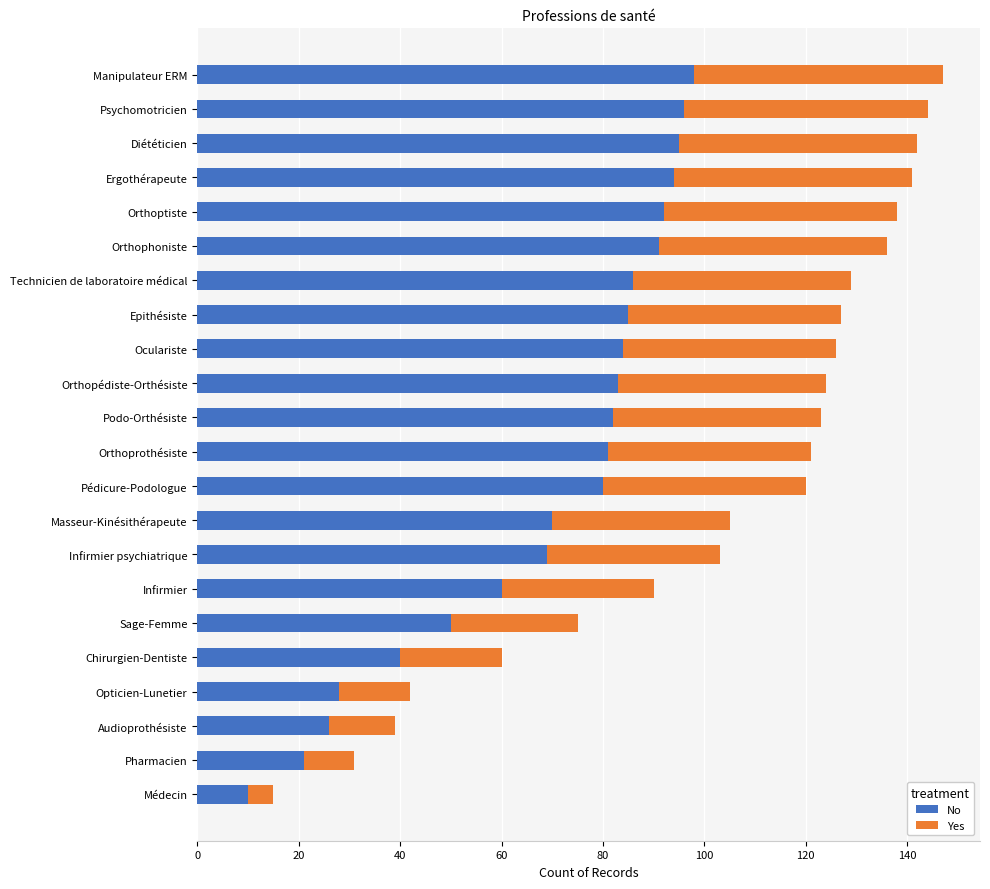

The value of No at Médecin is 5. True or false?

False